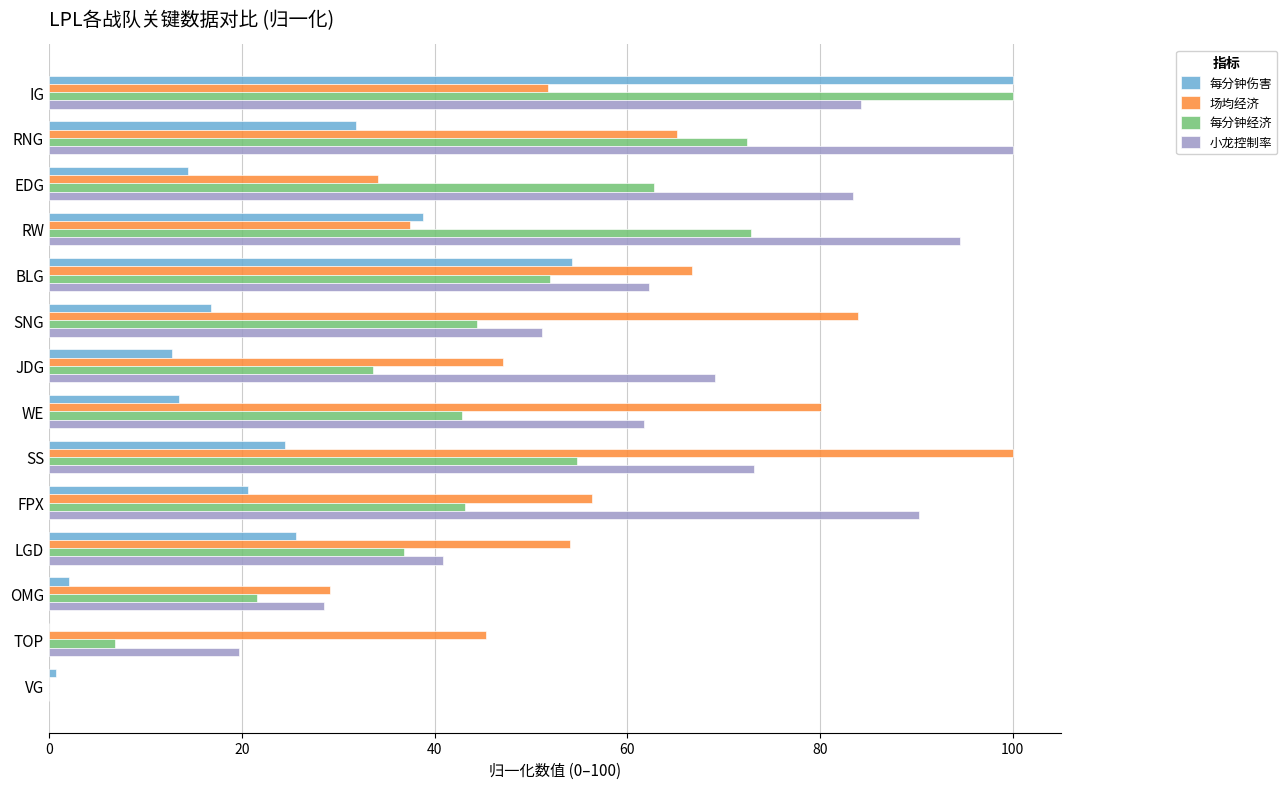

How many data points in 小龙控制率 are above 69?

7